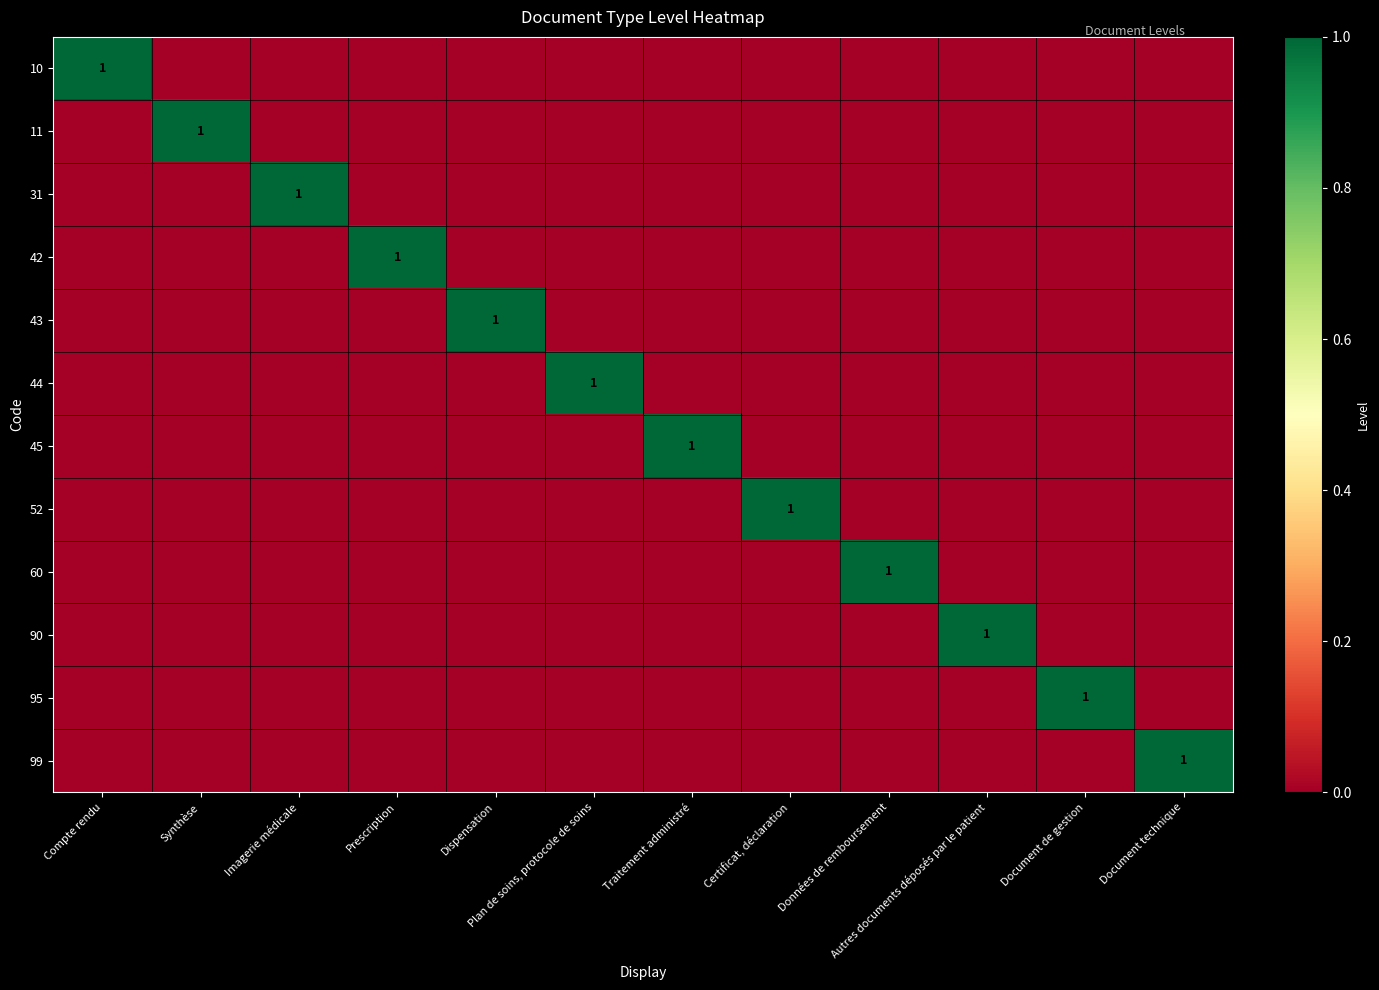

How many distinct data groups are displayed?

12